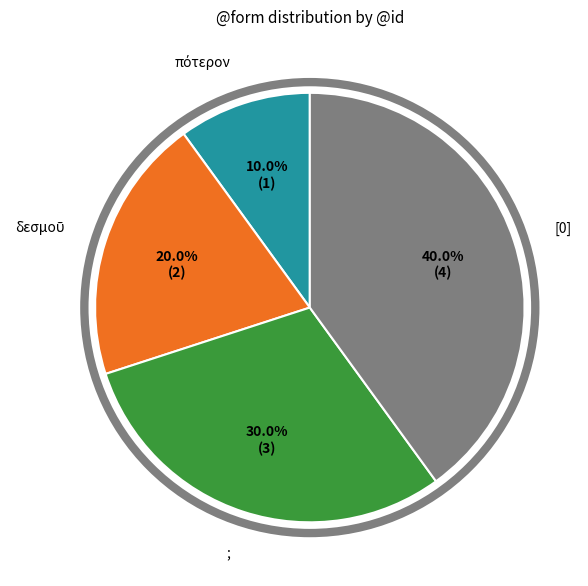

Combined, what portion of the pie is ; and [0]?

70.0%